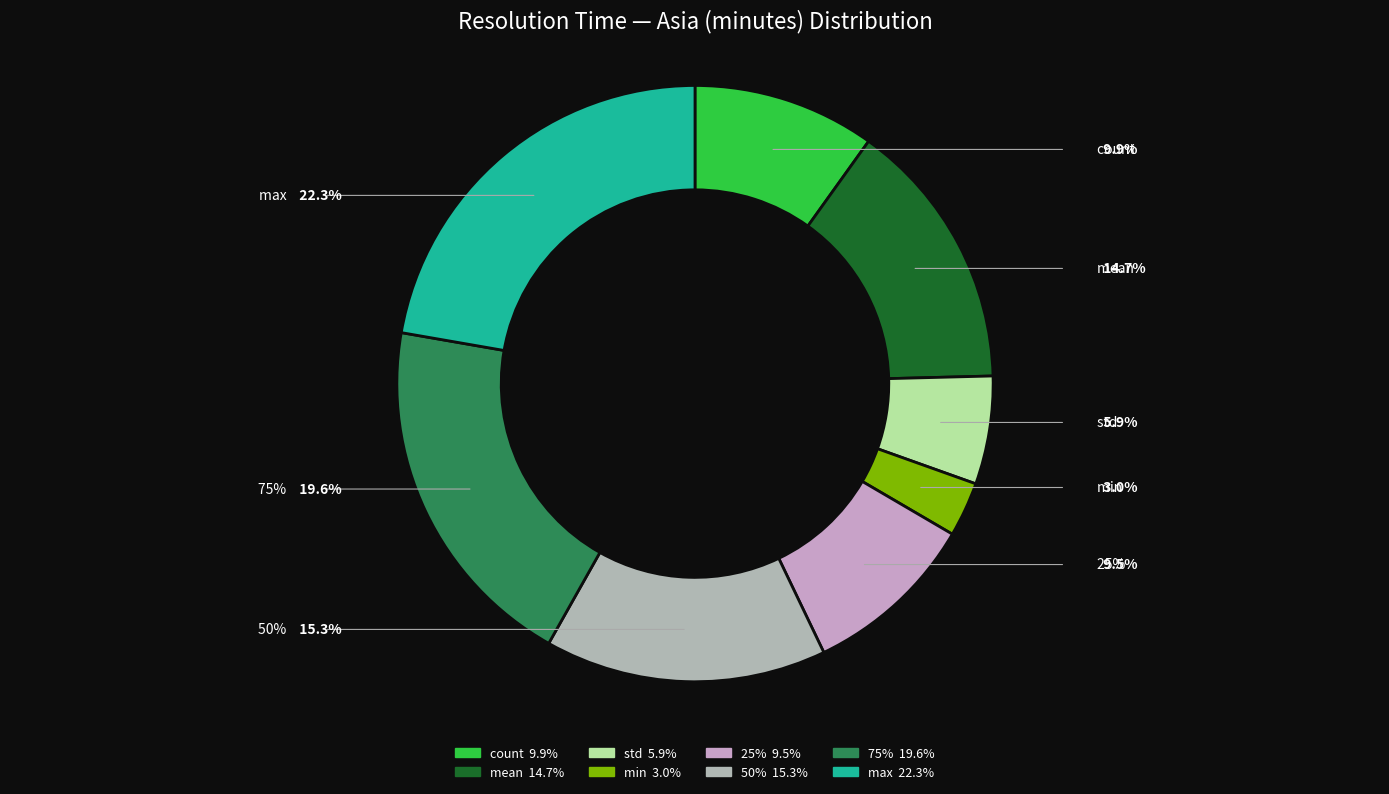

Which slice is the smallest?

min